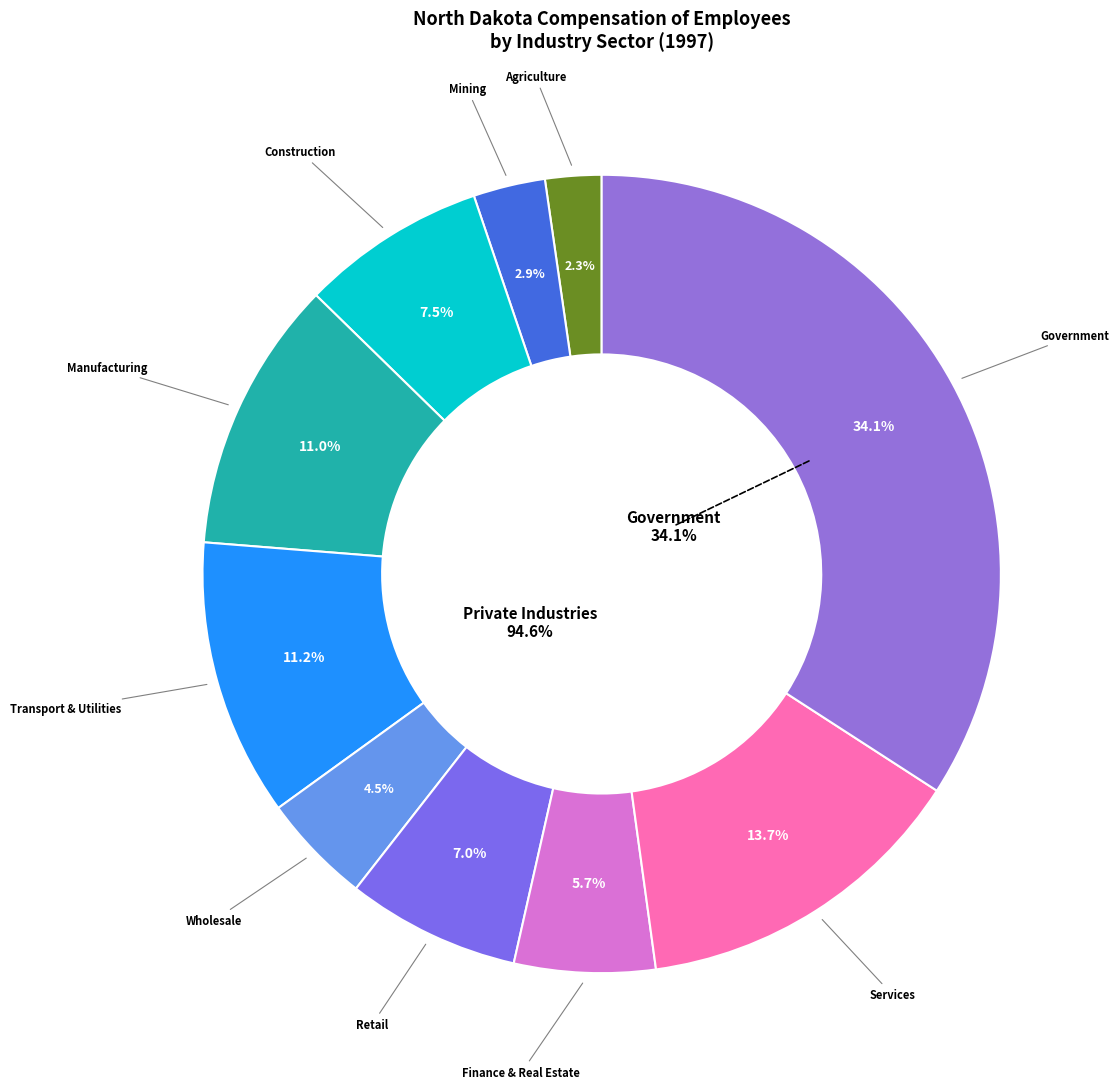

What is the ratio of the value at Services to the value at Finance, insurance, and real estate?

2.4